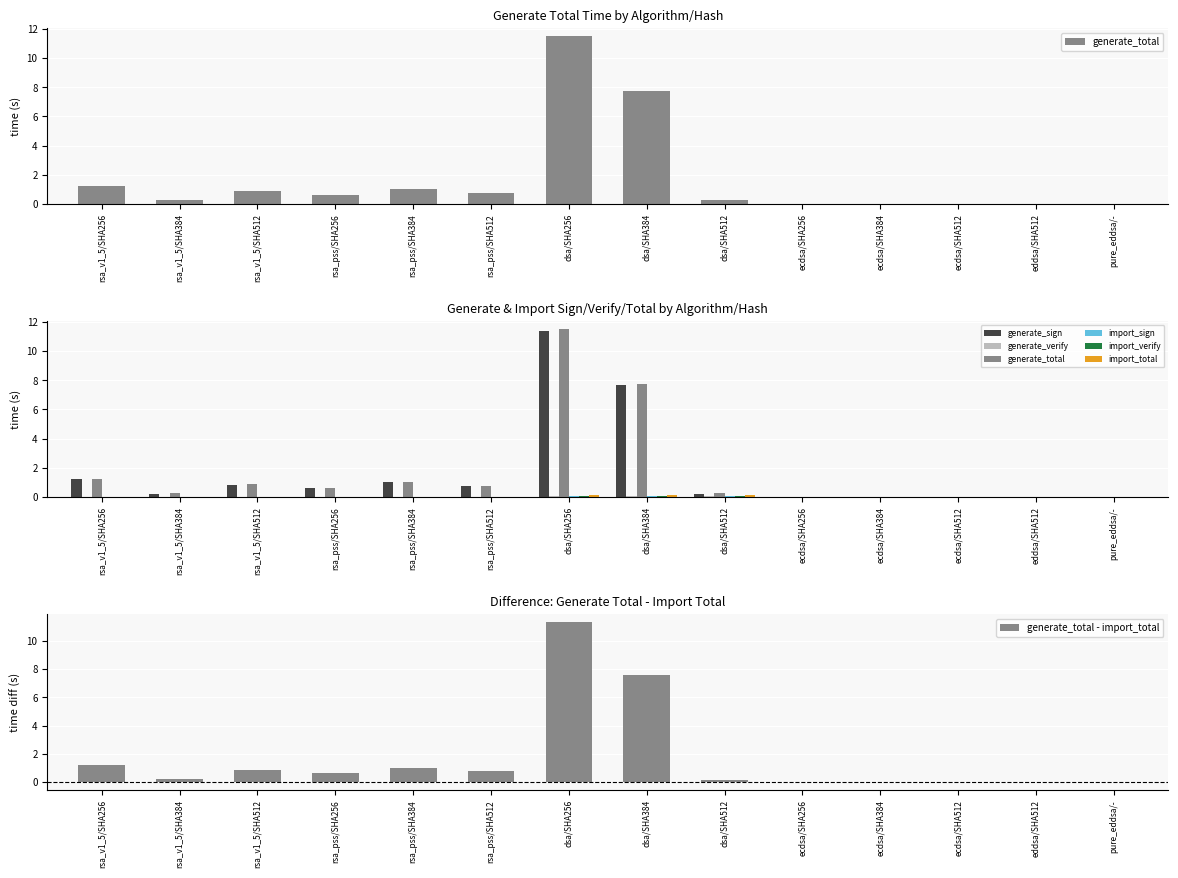

Is it true that generate_sign equals 7.7 at dsa/SHA384?

True